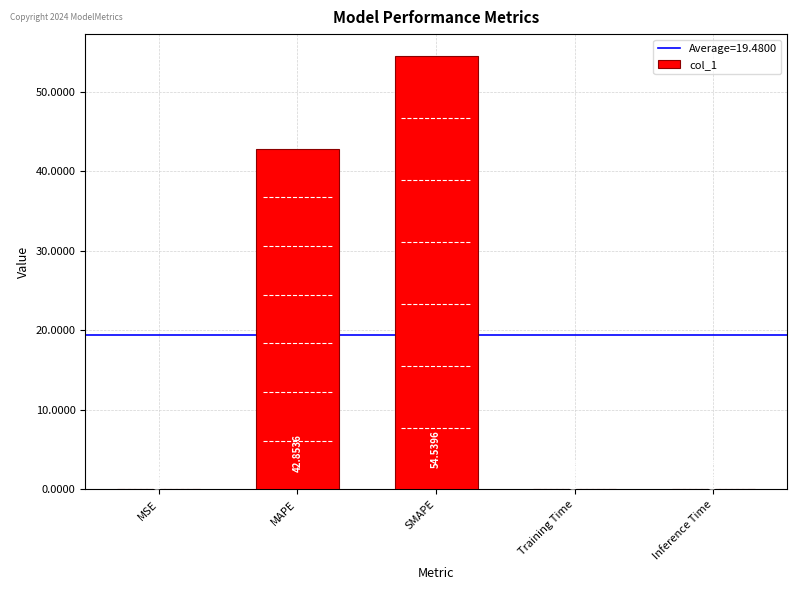

List the labels in order of value, smallest first.

MSE, Inference Time, Training Time, MAPE, SMAPE